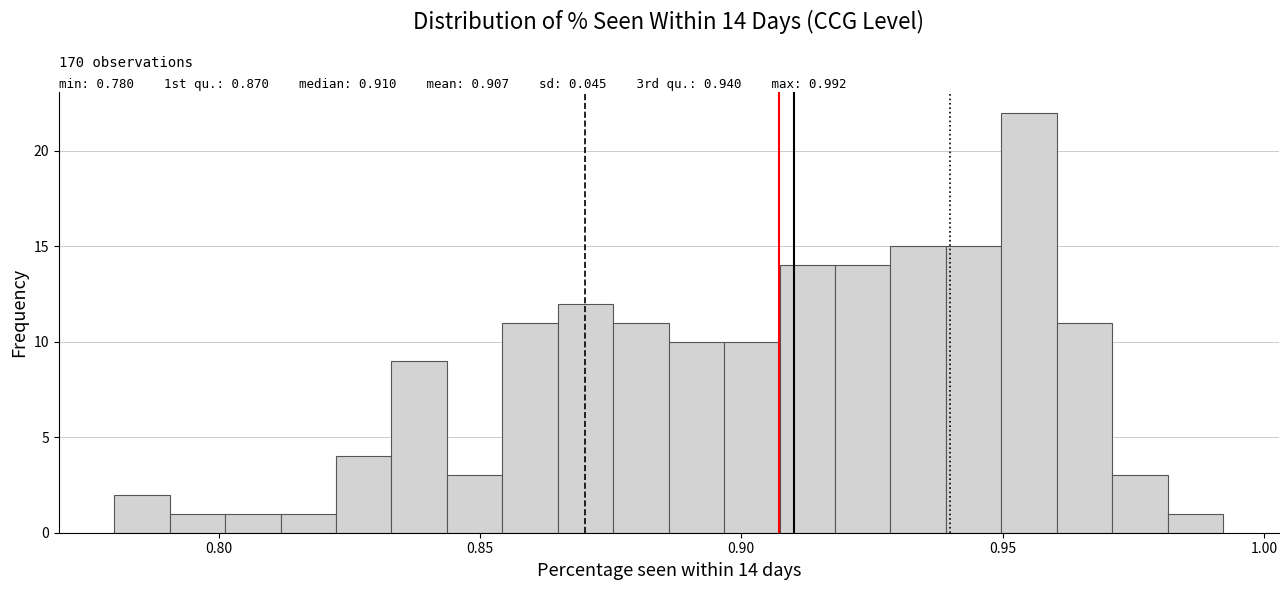

Read against the x-axis, roughly where is the centre of the tallest bar?

0.955